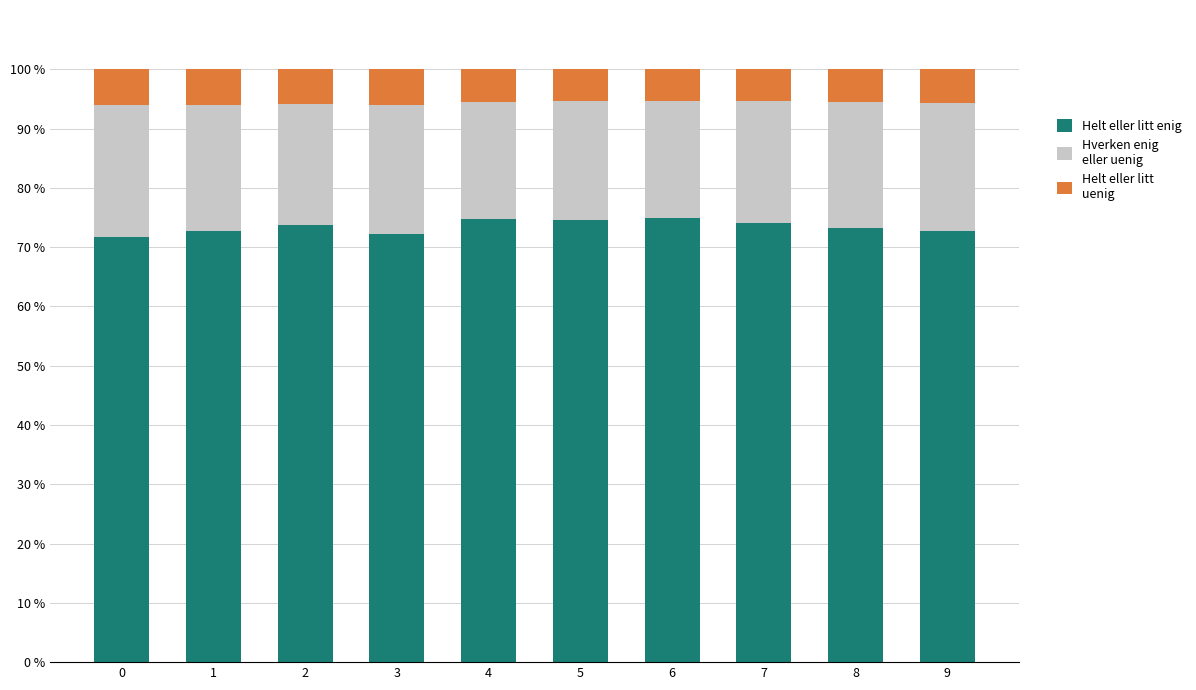

What is the total value across all series at 6?

100.0